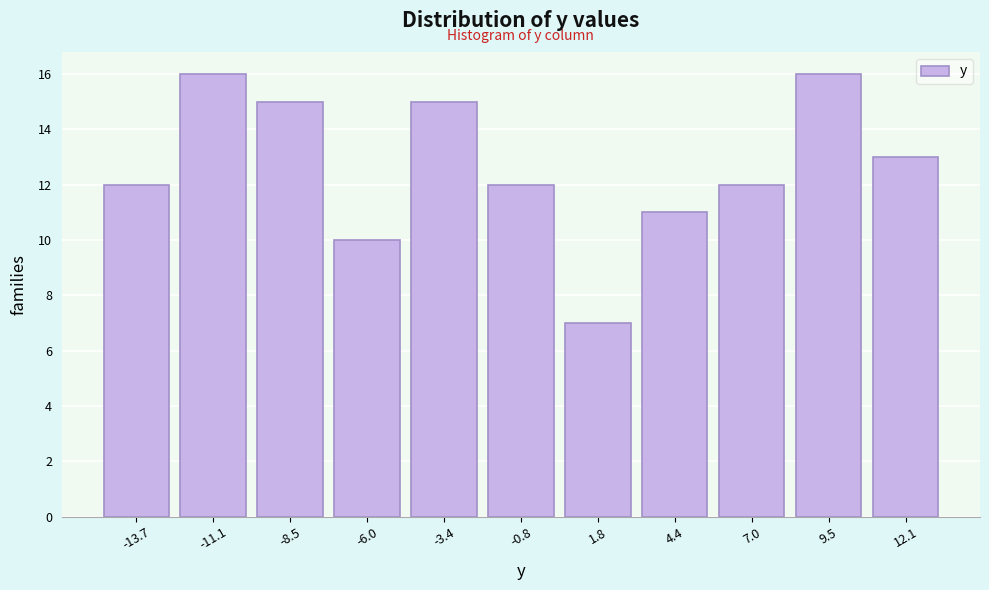

Reading left to right, transcribe all the data shown in this chart.

-13.7=12	-11.1=16	-8.5=15	-6.0=10	-3.4=15	-0.8=12	1.8=7	4.4=11	7.0=12	9.5=16	12.1=13